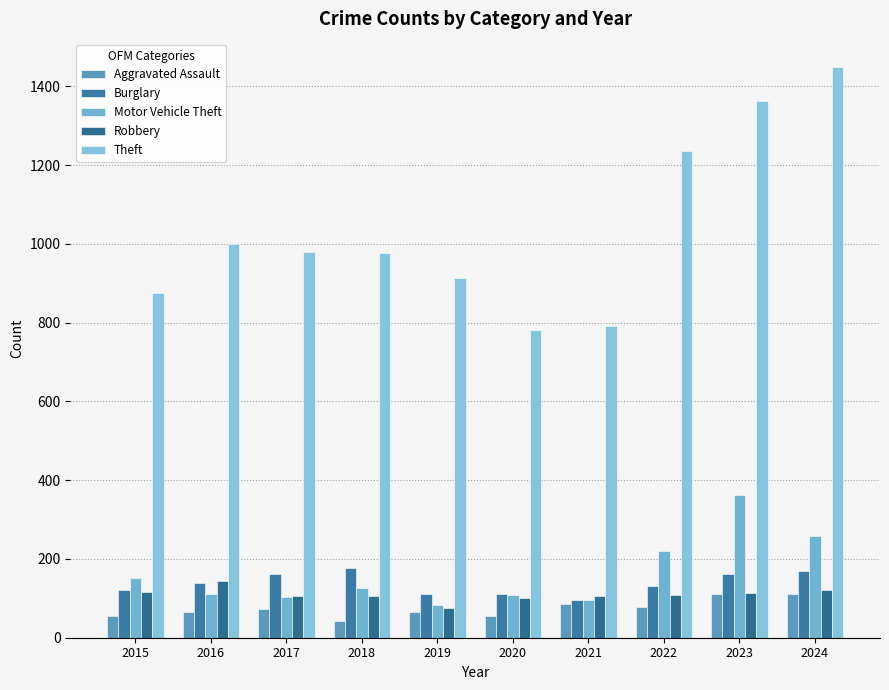

Is it true that Robbery equals 165 at 2018?

False